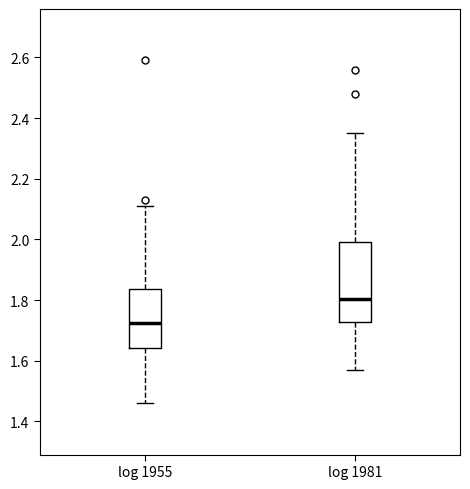

Reading left to right, transcribe this box plot: for each box, give where its median line is, the range the box spans, and where its two whiskers end, as read against the y-axis. The values are not printed on the chart, so give them approximately, as read against the axis.

log 1955: median 1.72, box 1.64 to 1.84, whiskers 1.46 to 2.12
log 1981: median 1.80, box 1.72 to 2.00, whiskers 1.58 to 2.36